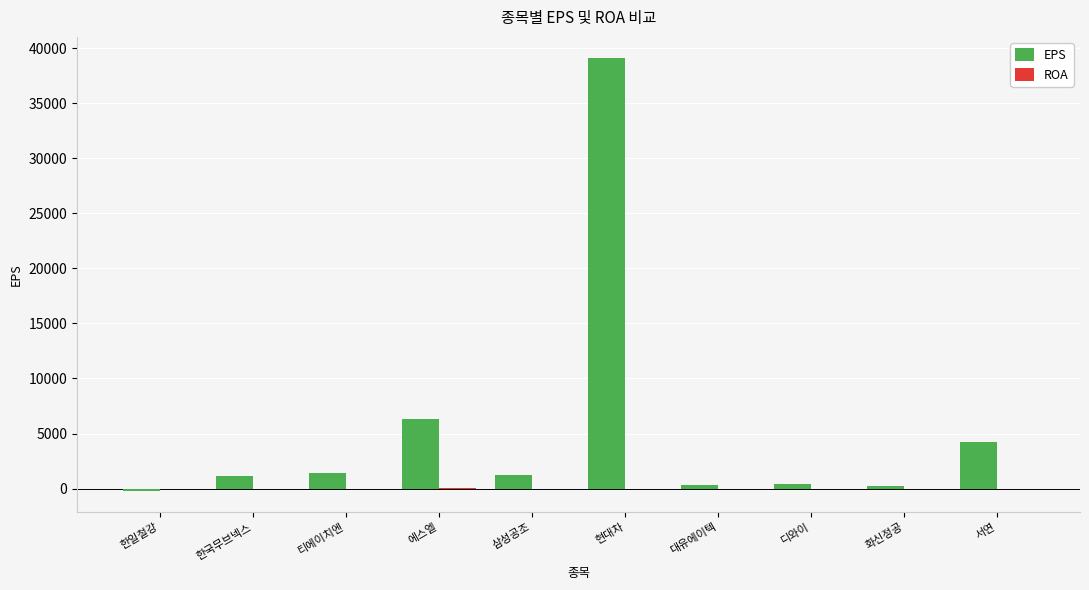

The EPS series shows 10690.5 at 에스엘. True or false?

False